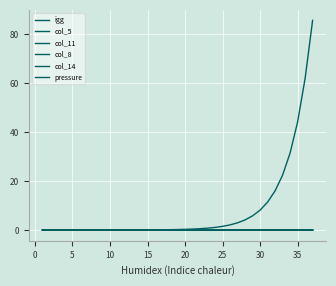

Where do col_14 and col_8 first cross each other?

24 and 25